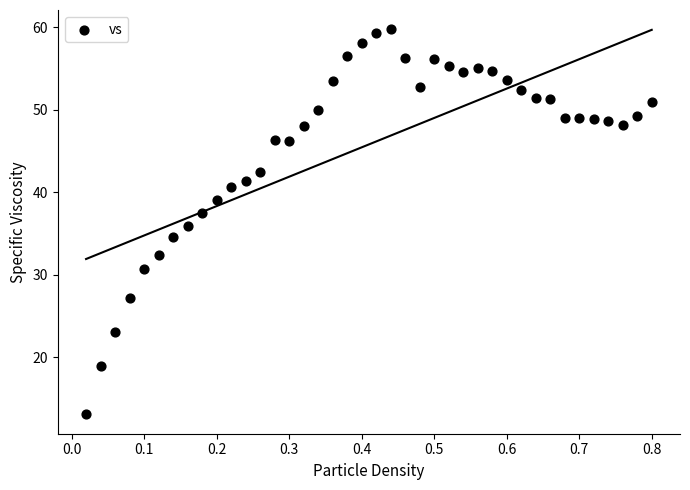

What is the range of Y values (max minus min)?

46.7